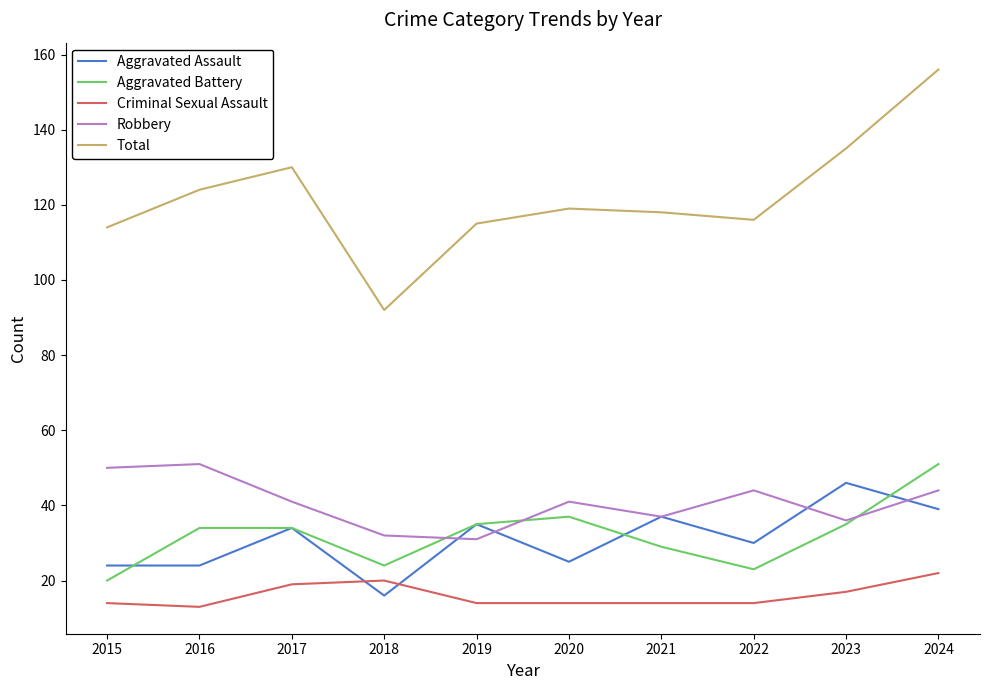

True or false: Aggravated Assault and Total cross at least once.

False